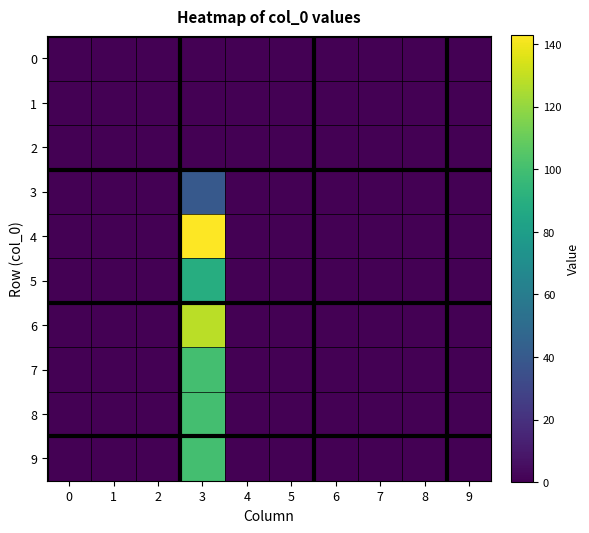

Reading right to left, extract all data points from this chart.

0: 9=0	8=0	7=0	6=0	5=0	4=0	3=0	2=0	1=0	0=0
1: 9=0	8=0	7=0	6=0	5=0	4=0	3=0	2=0	1=0	0=0
2: 9=0	8=0	7=0	6=0	5=0	4=0	3=0	2=0	1=0	0=0
3: 9=0	8=0	7=0	6=0	5=0	4=0	3=40	2=0	1=0	0=0
4: 9=0	8=0	7=0	6=0	5=0	4=0	3=143	2=0	1=0	0=0
5: 9=0	8=0	7=0	6=0	5=0	4=0	3=89	2=0	1=0	0=0
6: 9=0	8=0	7=0	6=0	5=0	4=0	3=128	2=0	1=0	0=0
7: 9=0	8=0	7=0	6=0	5=0	4=0	3=100	2=0	1=0	0=0
8: 9=0	8=0	7=0	6=0	5=0	4=0	3=100	2=0	1=0	0=0
9: 9=0	8=0	7=0	6=0	5=0	4=0	3=100	2=0	1=0	0=0